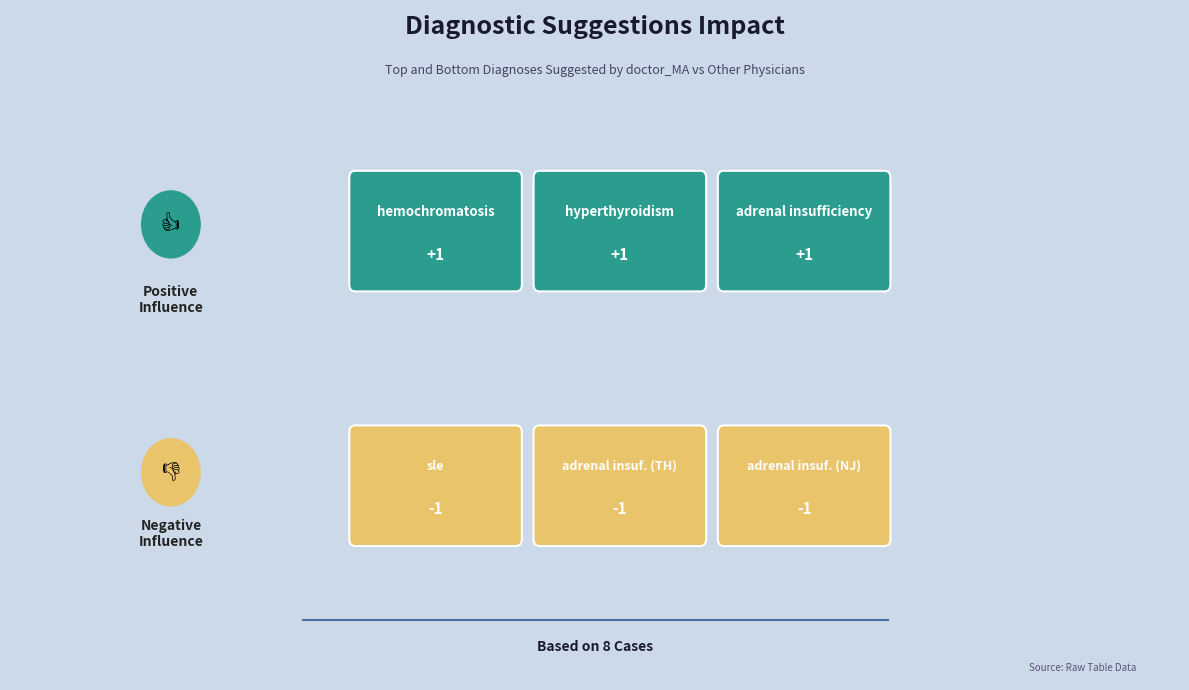

List the labels in order of doctor_MA value, smallest first.

adrenal insufficiency (TH), adrenal insufficiency (NJ), sle, adrenal insufficiency, hyperthyroidism, hemochromatosis